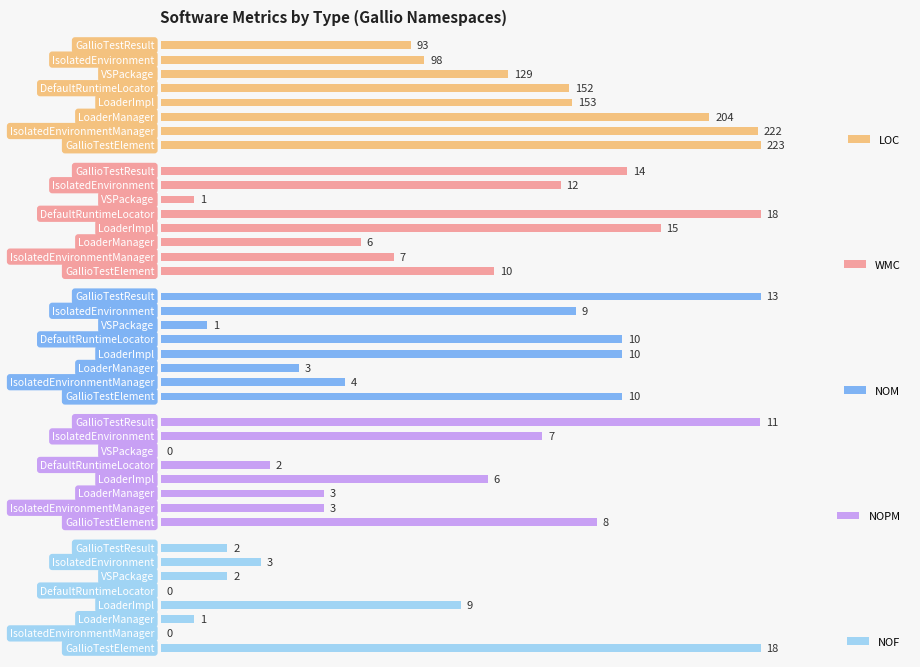

How many values in the WMC series are below 12?

4